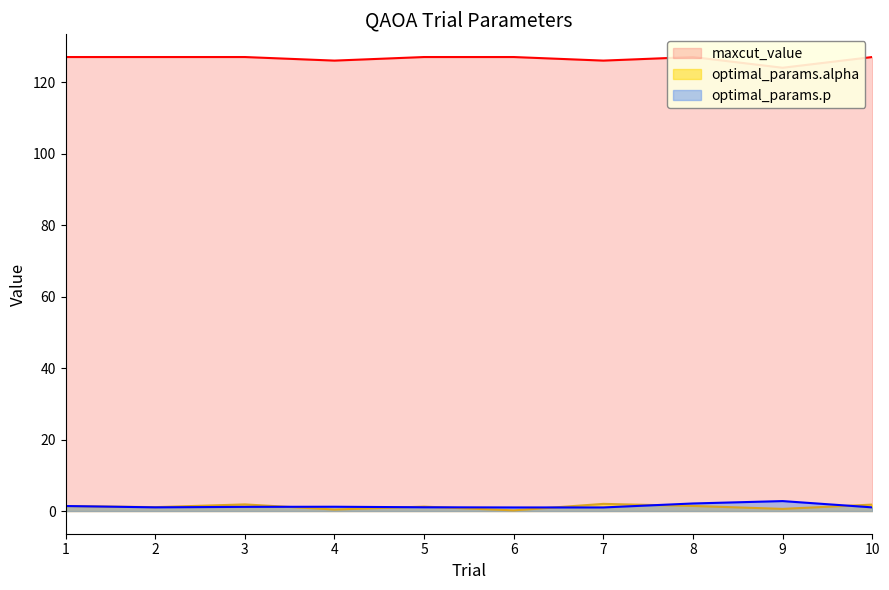

Does the chart display data point markers on the line(s)?

No